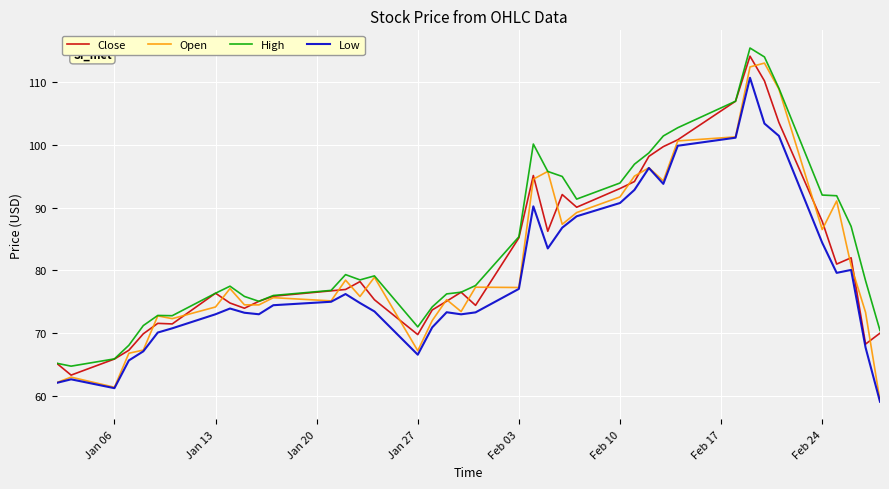

What is the smallest value displayed?

59.1